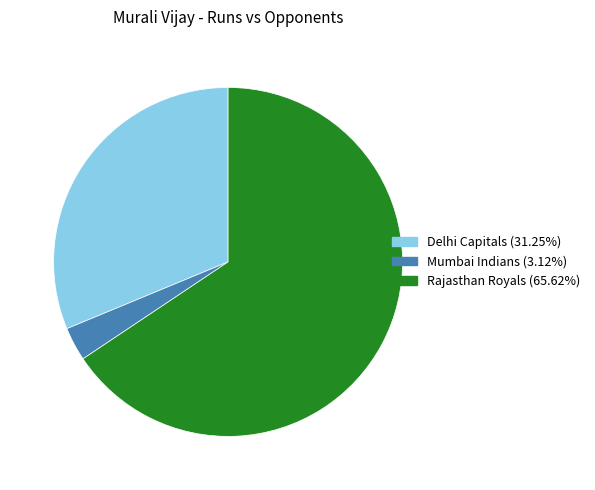

Is there any slice that represents more than half of the pie?

Yes